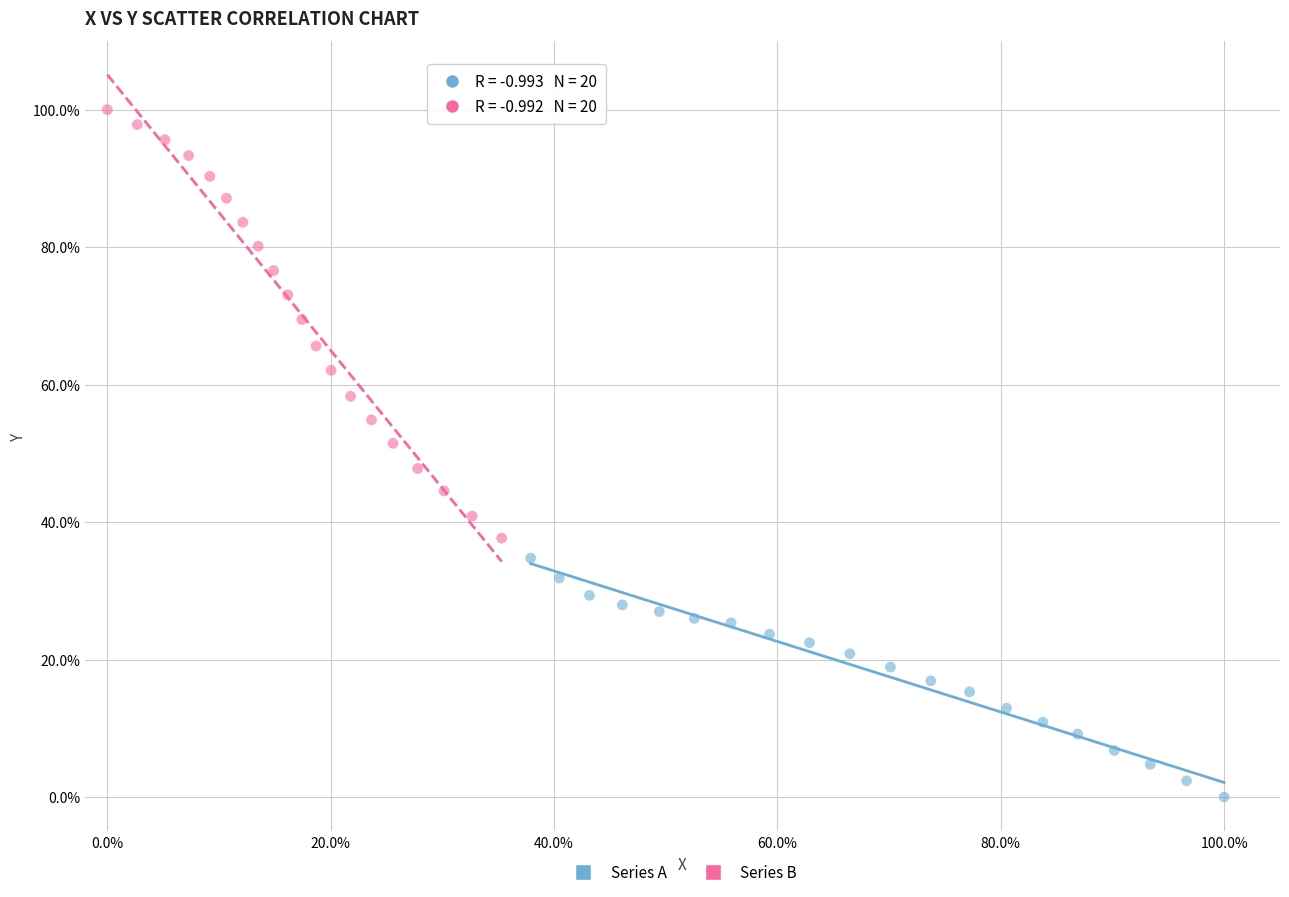

Which series reaches the minimum Y coordinate?

Series A